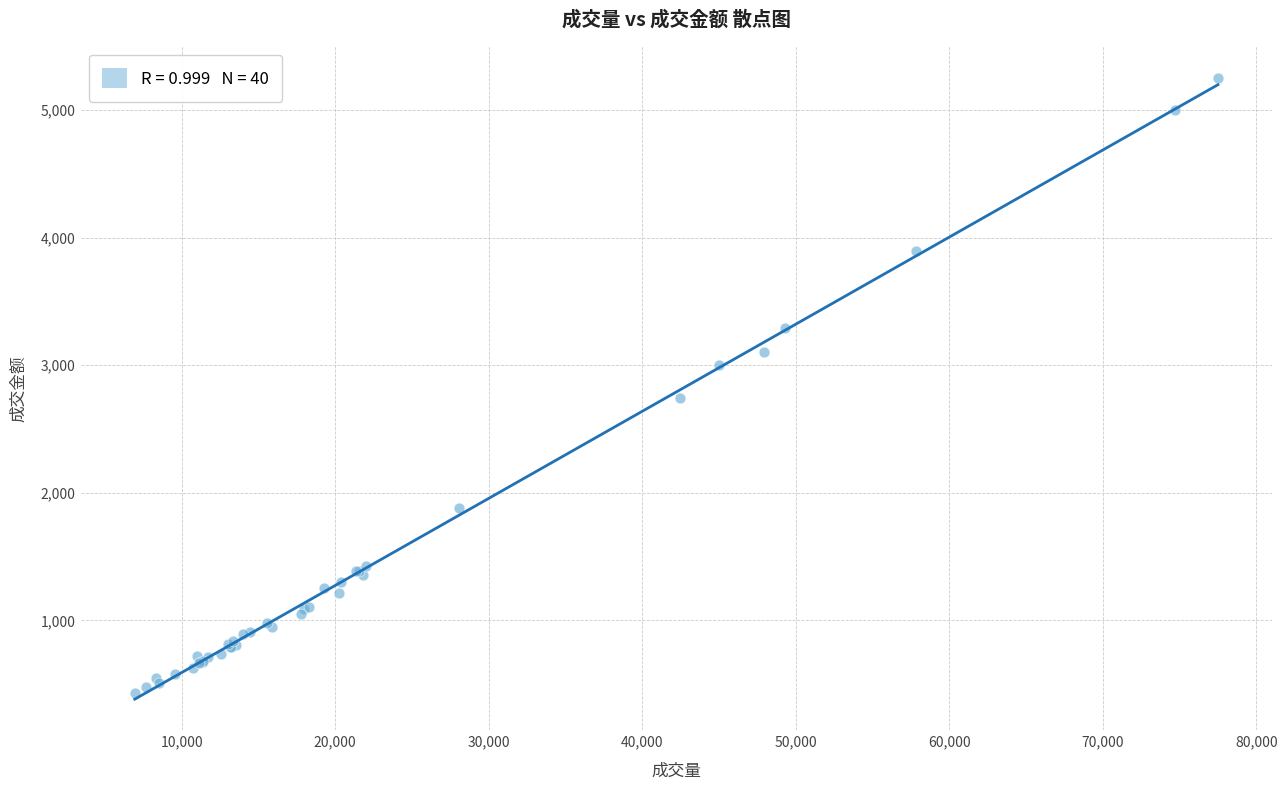

What Y value in the scatter plot is closest to 2843?

2741